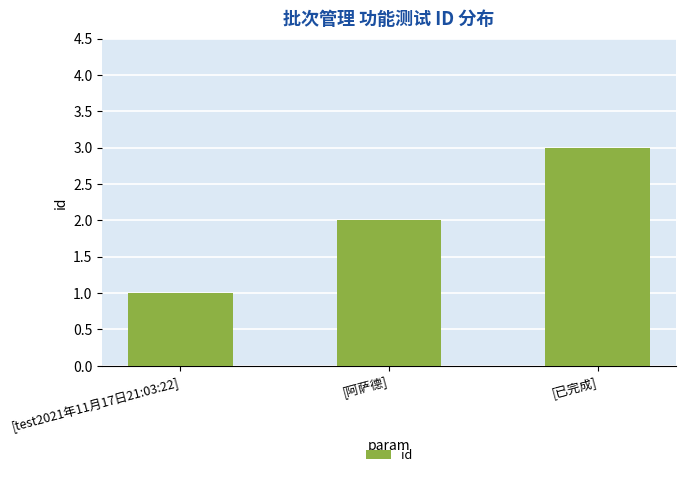

What is the average value?

2